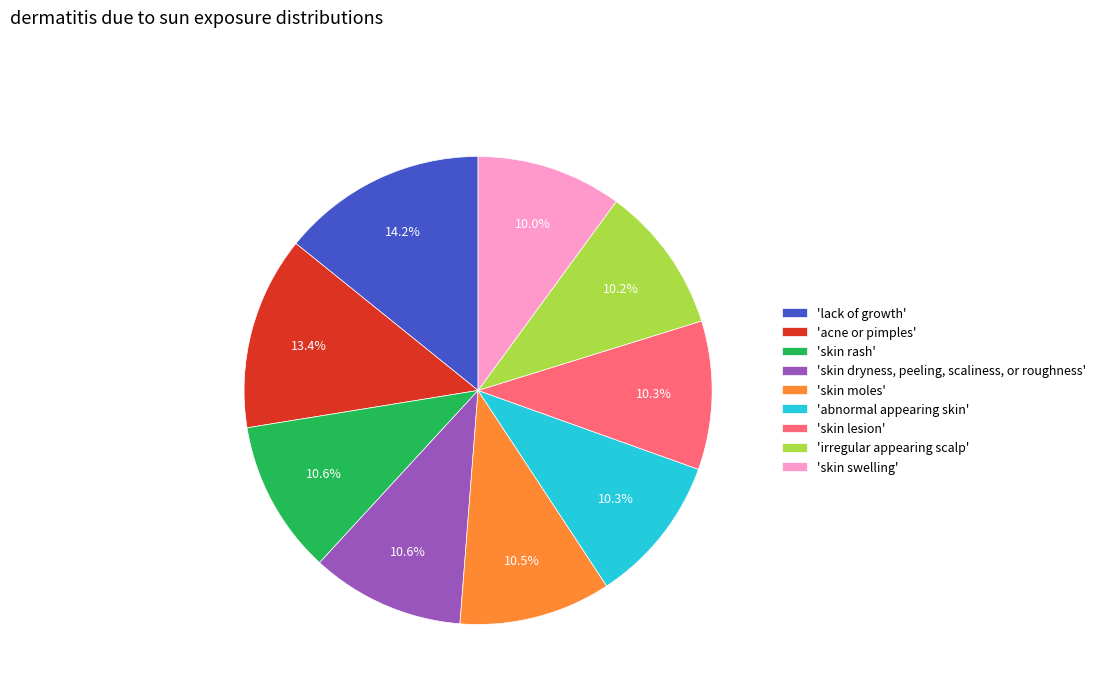

Which has a higher value, 'irregular appearing scalp' or 'lack of growth'?

'lack of growth'